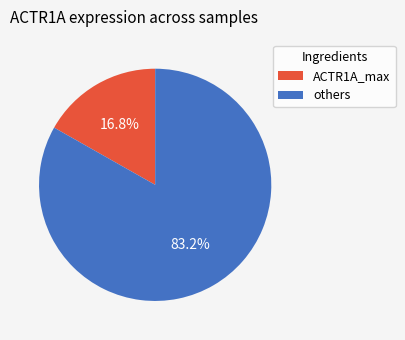

Between others and ACTR1A_max, which is larger?

others